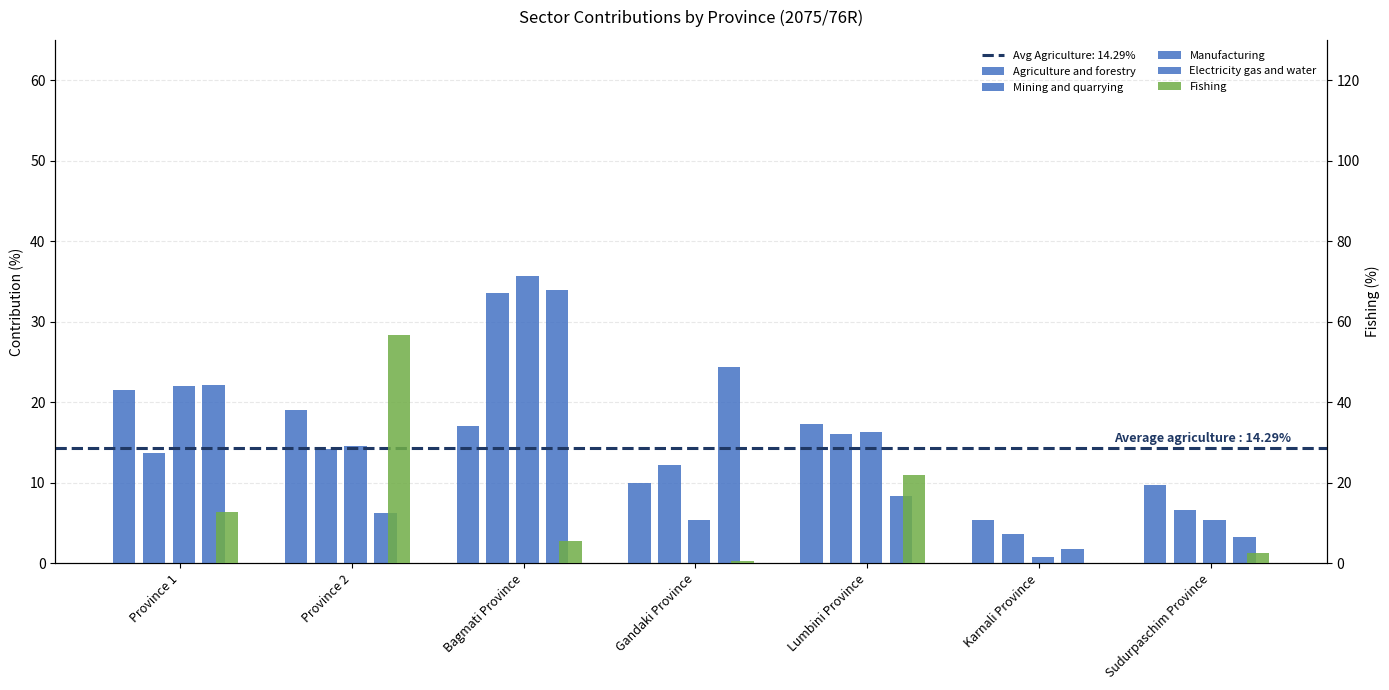

What is the value of the Manufacturing bar at the 4th from the left?

5.3